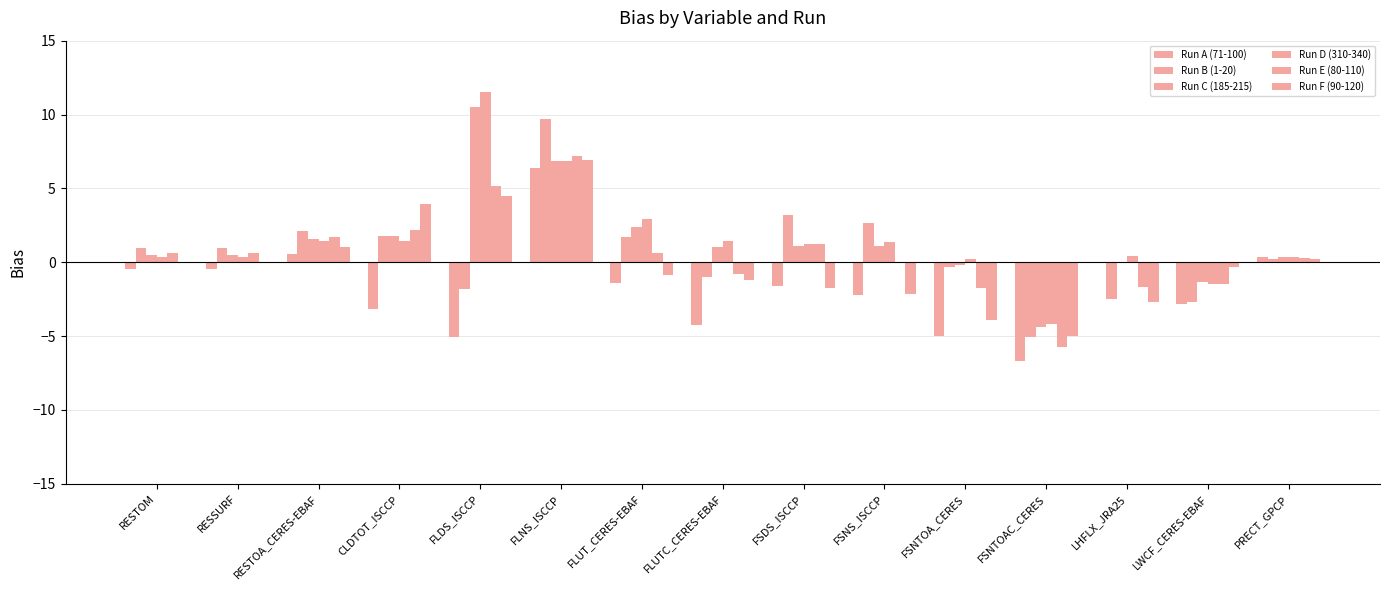

What position from the right is FSDS_ISCCP?

7